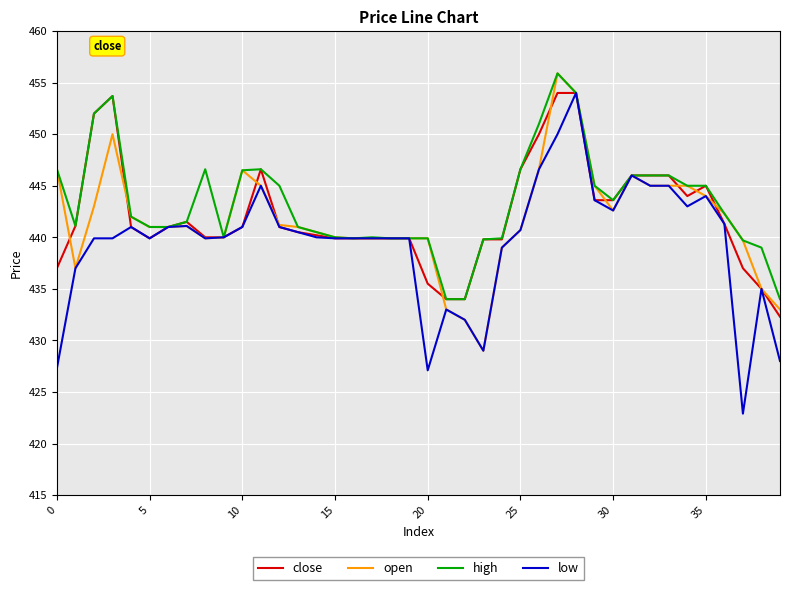

Which series has the widest spread of values?

low